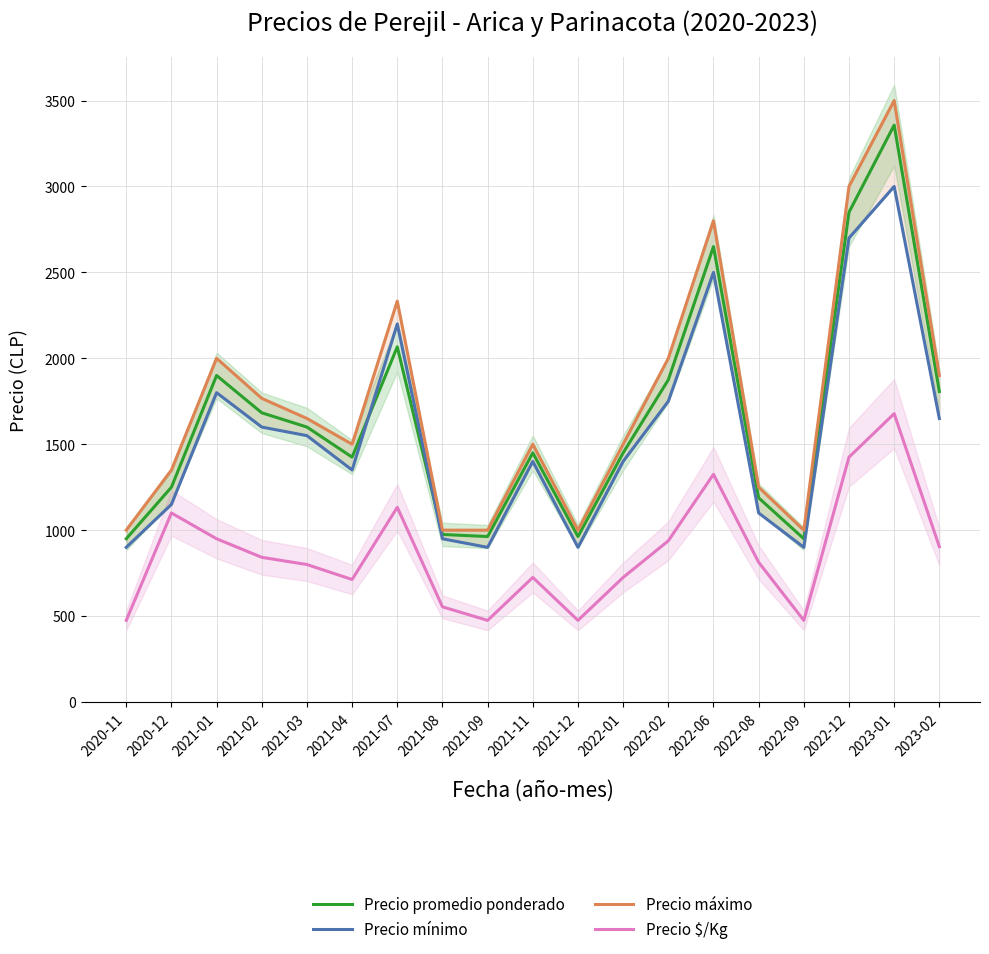

How many categories are shown in the chart?

19